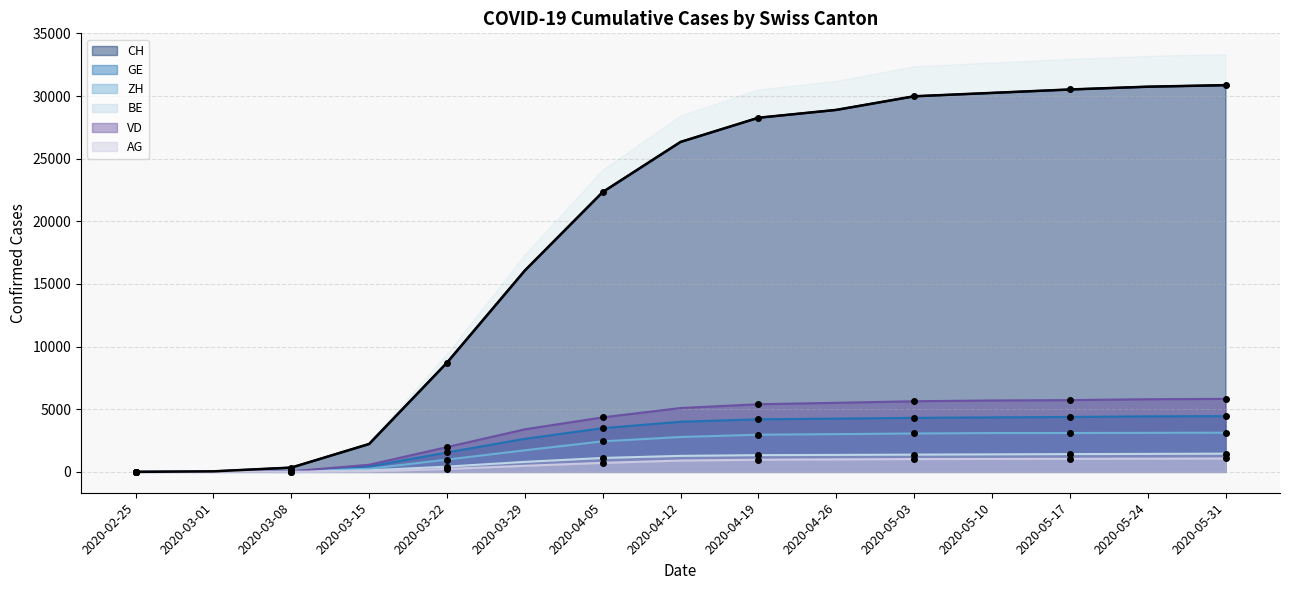

Is the value of VD at 2020-05-24 greater than the value of GE at 2020-02-25?

Yes